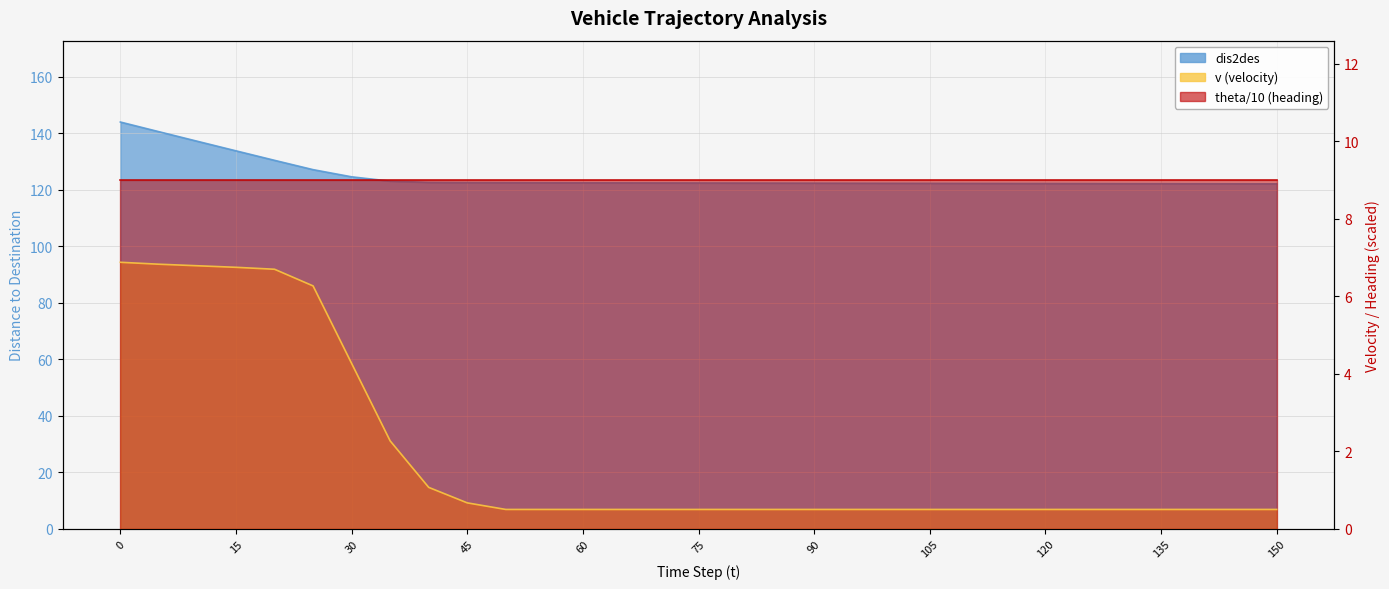

Which series has the widest spread of values?

dis2des